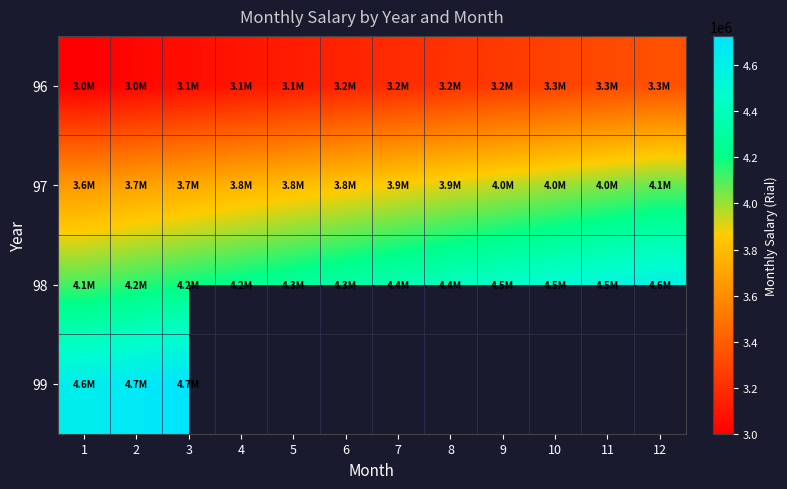

At which label is 98 closest to 4350778?

7